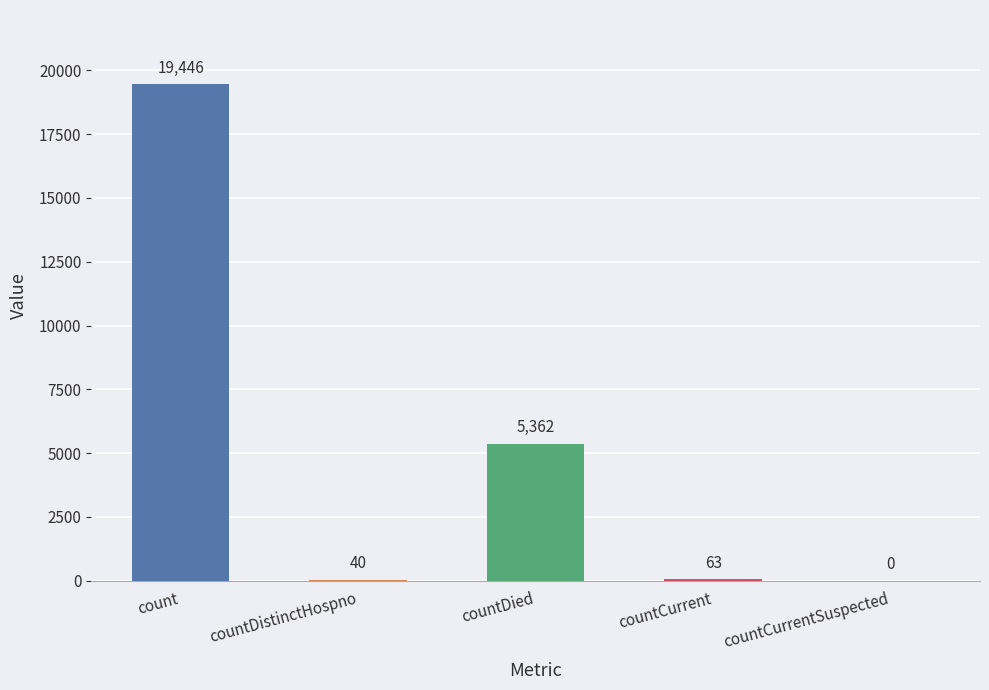

What is the sum of the values at countCurrentSuspected and countCurrent?

63